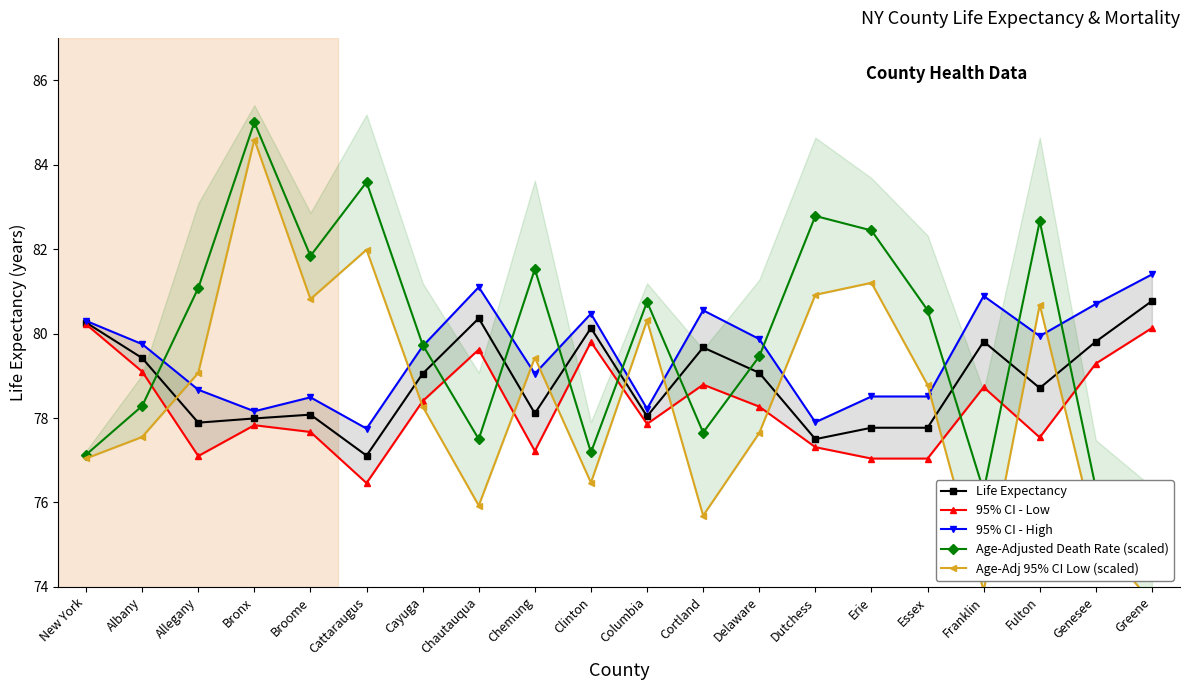

How many times do Age-Adj 95% CI Low (scaled) and 95% CI - High cross each other?

10